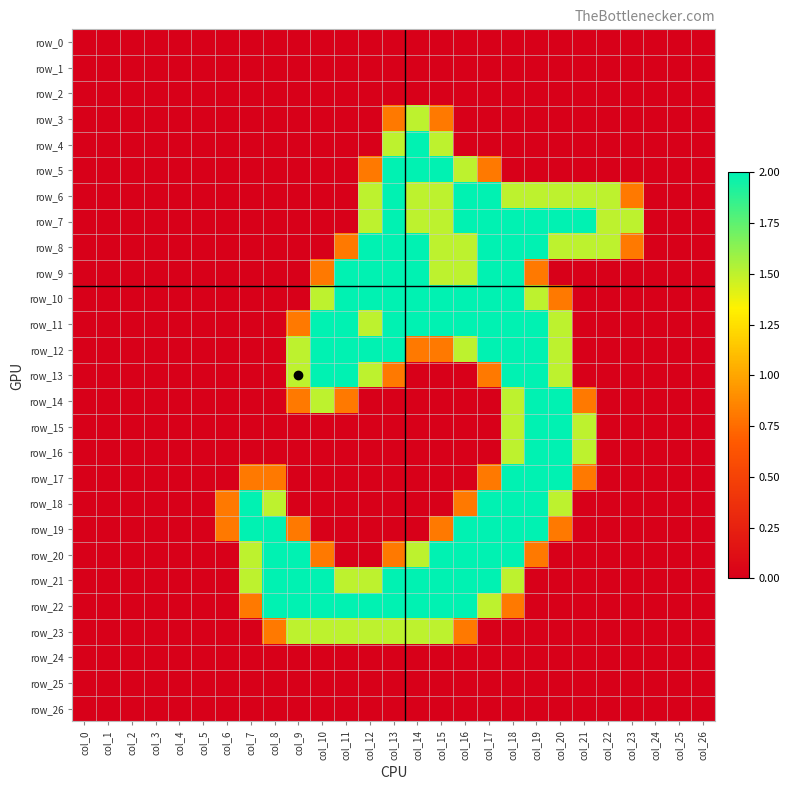

List the series in order of their peak value, lowest first.

row_0, row_1, row_2, row_24, row_25, row_26, row_3, row_23, row_4, row_5, row_6, row_7, row_8, row_9, row_10, row_11, row_12, row_13, row_14, row_15, row_16, row_17, row_18, row_19, row_20, row_21, row_22